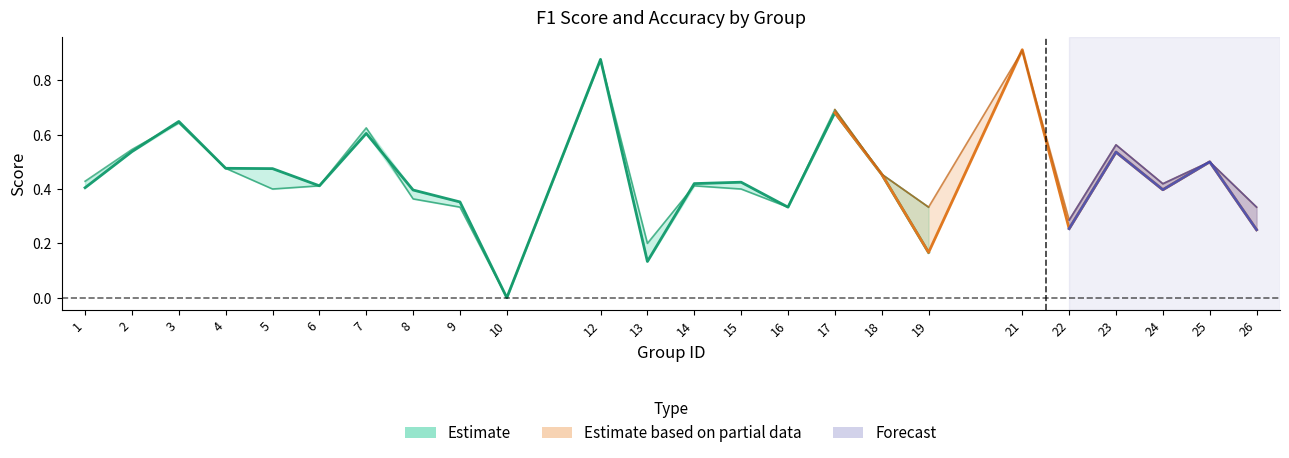

Between 13 and 14, which series saw the biggest shift?

f1